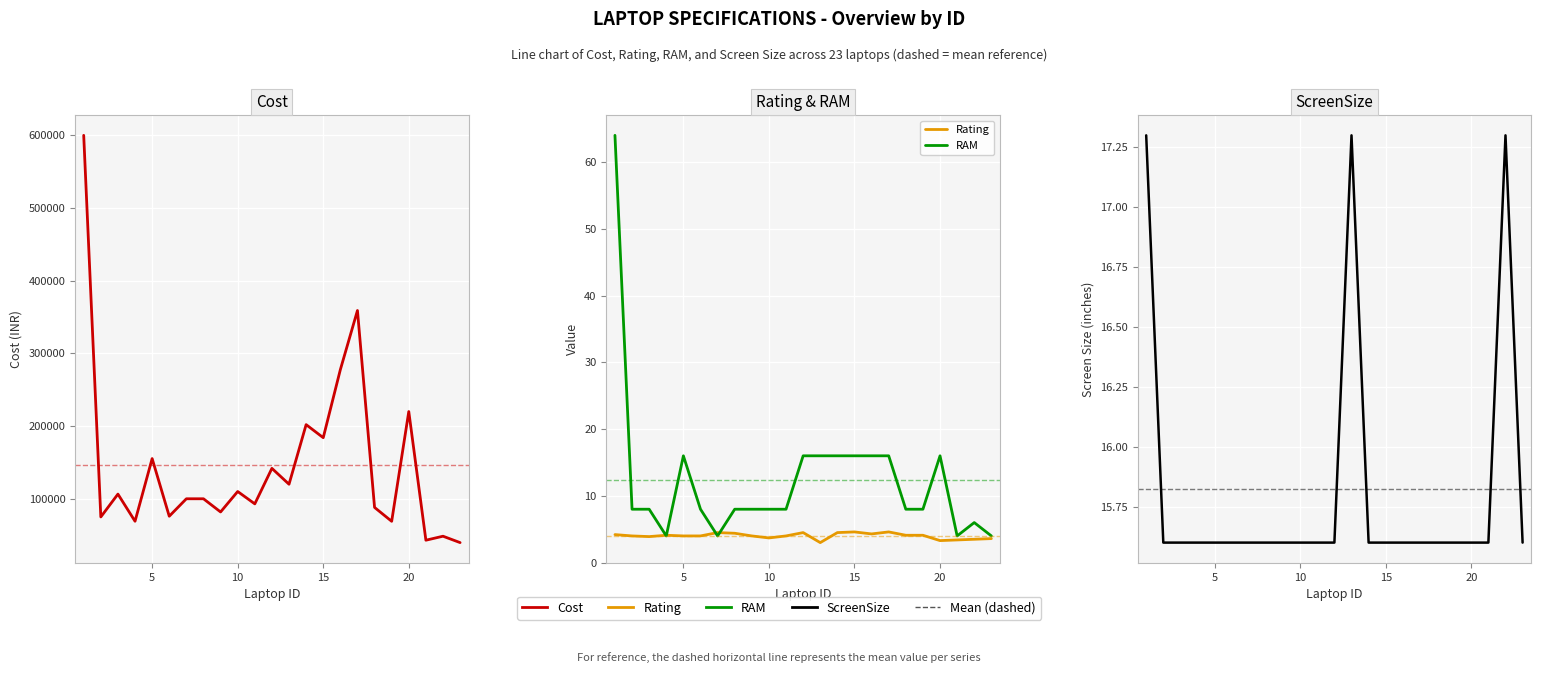

How many lines are shown in the chart?

4